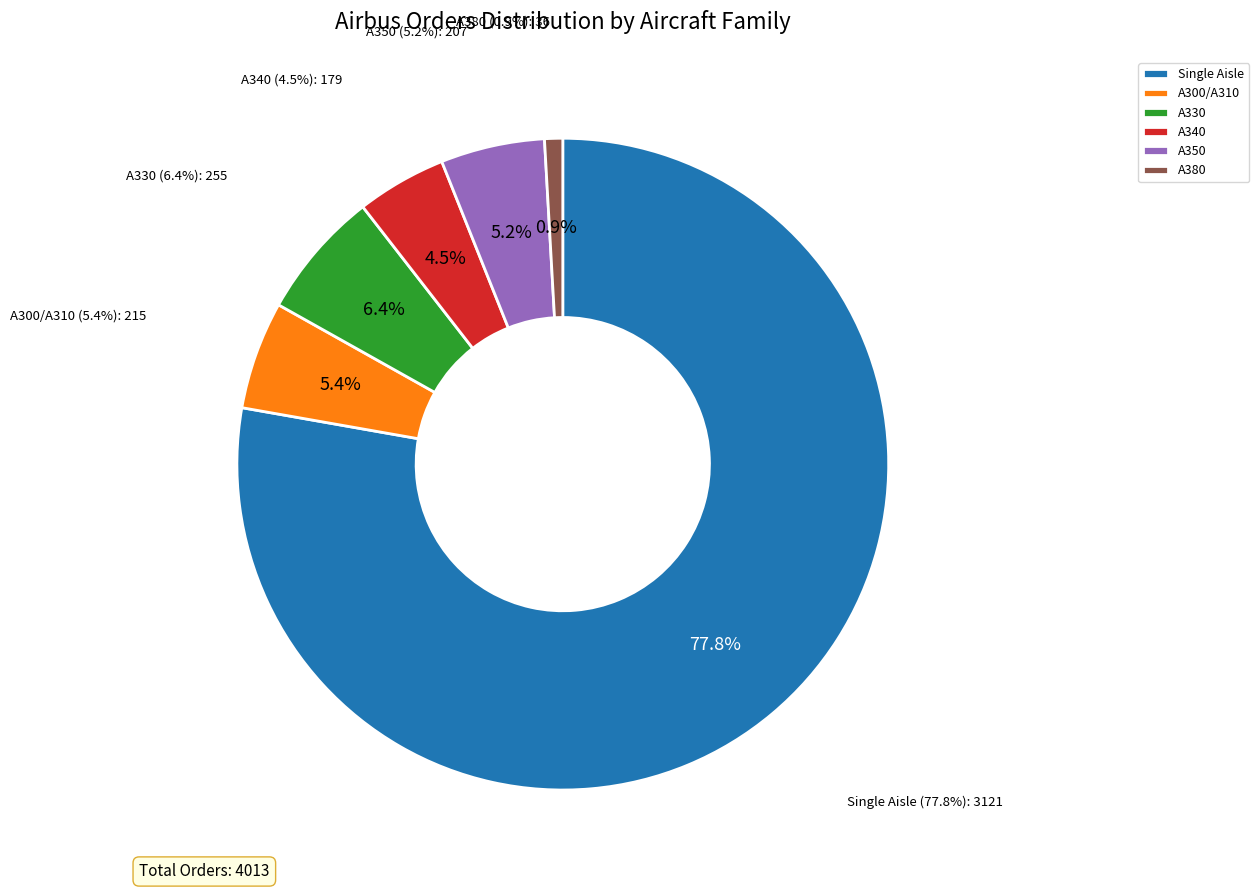

Is it true that A300/A310 is 5% of the pie?

True